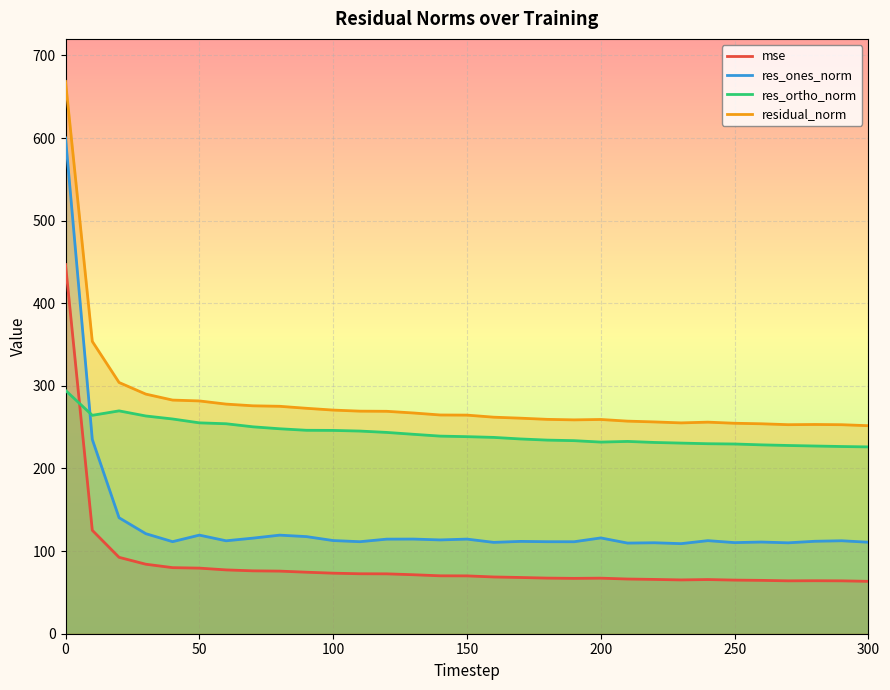

True or false: mse and res_ones_norm cross at least once.

False